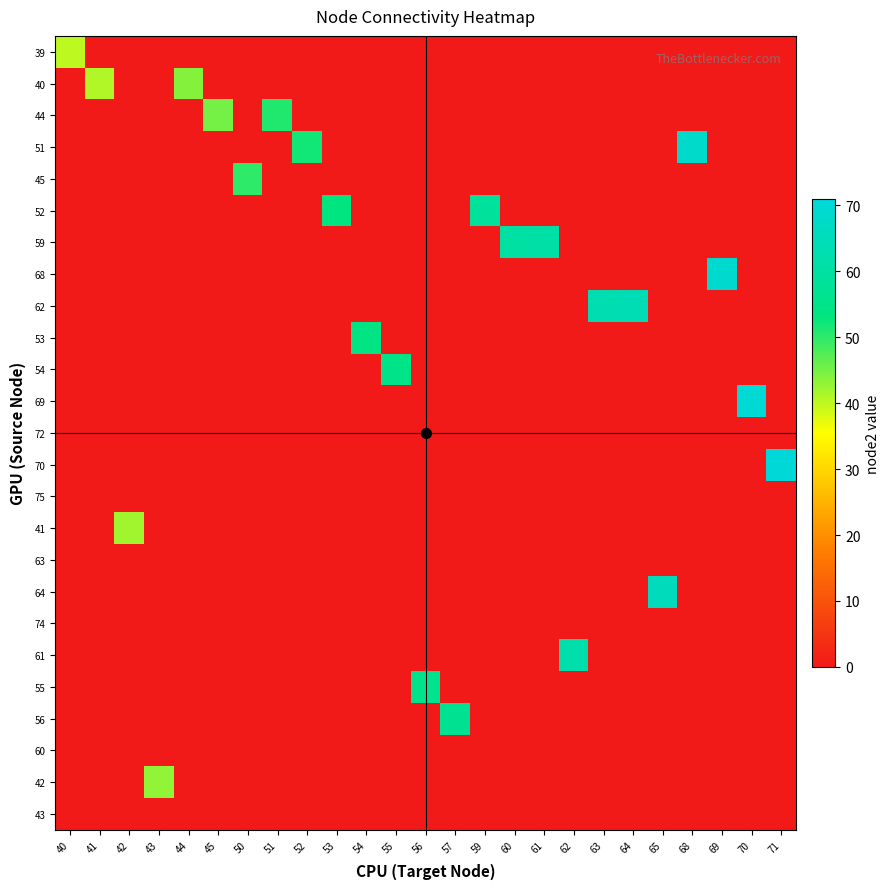

Between 59 and 62, which is larger?

59